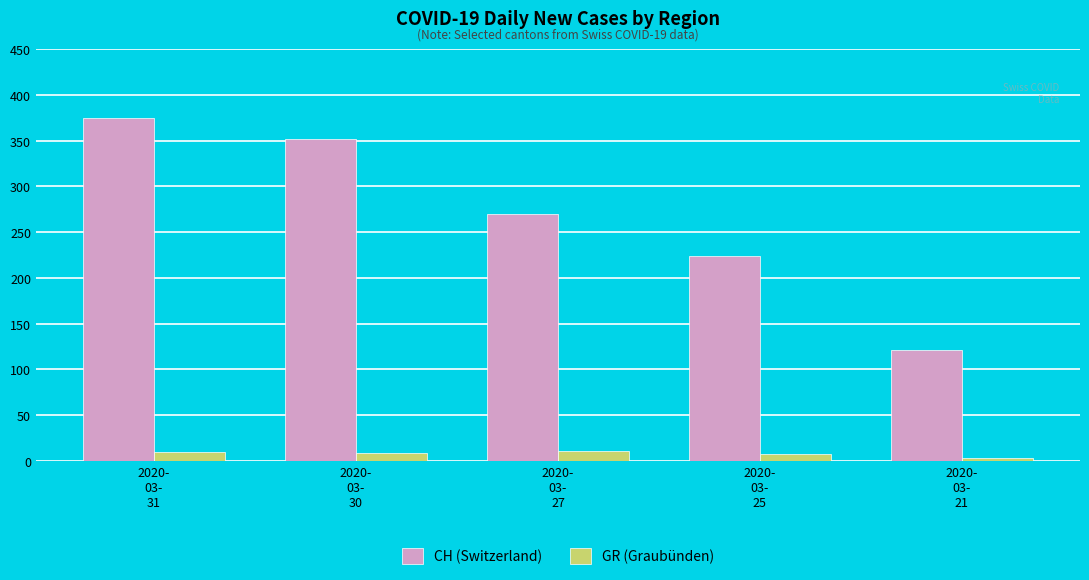

What is the total value across all series at 2020-
03-
25?

232